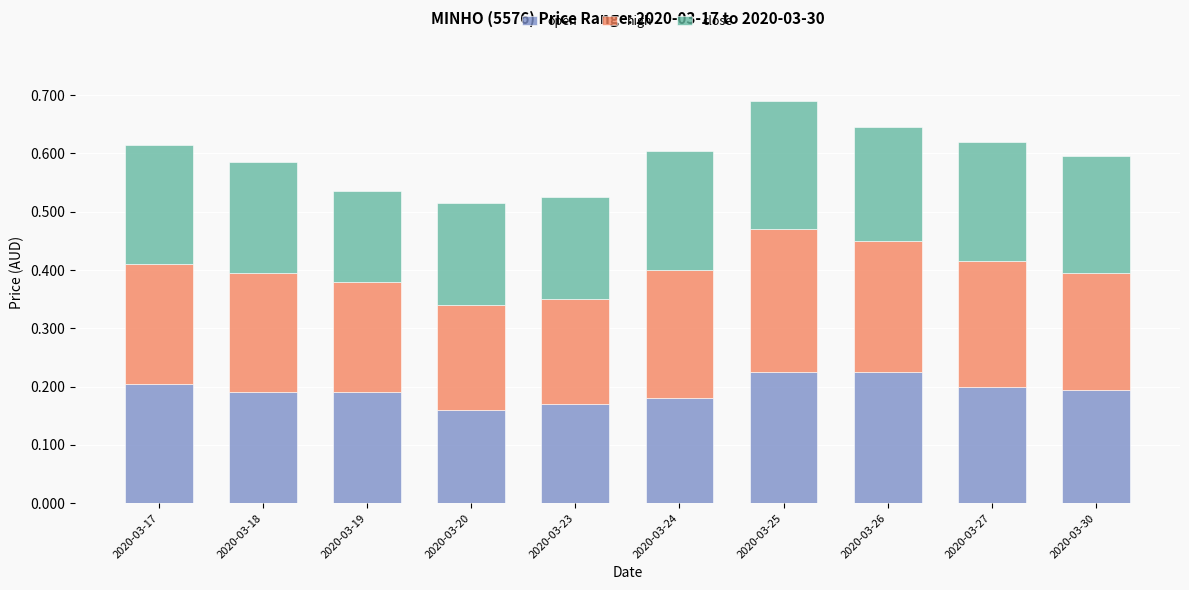

The open series shows 0.2 at 2020-03-30. True or false?

True